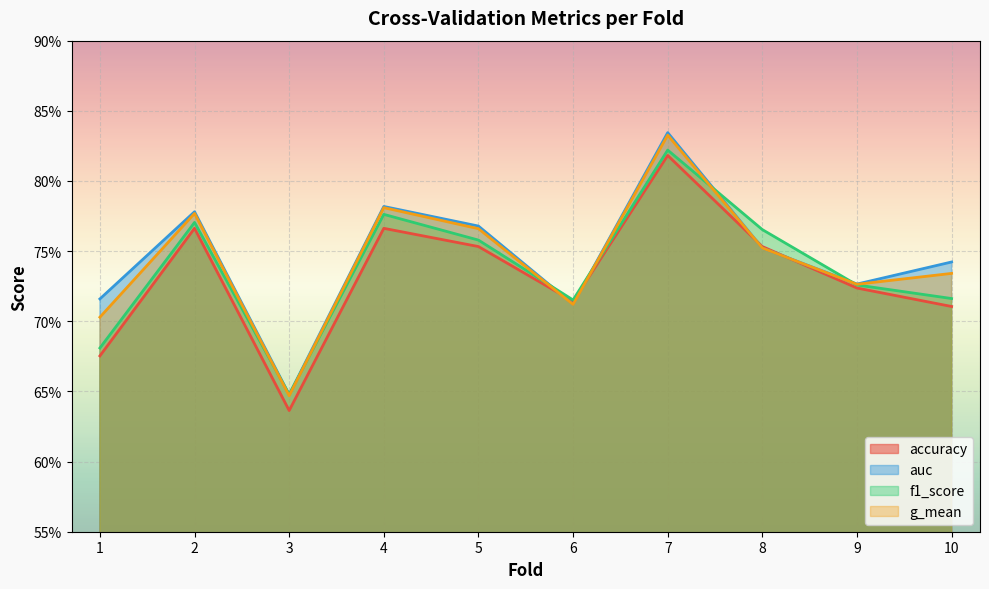

Reading left to right, extract all data points from this chart.

accuracy: 1=0.7	2=0.8	3=0.6	4=0.8	5=0.8	6=0.7	7=0.8	8=0.8	9=0.7	10=0.7
auc: 1=0.7	2=0.8	3=0.6	4=0.8	5=0.8	6=0.7	7=0.8	8=0.8	9=0.7	10=0.7
f1_score: 1=0.7	2=0.8	3=0.6	4=0.8	5=0.8	6=0.7	7=0.8	8=0.8	9=0.7	10=0.7
g_mean: 1=0.7	2=0.8	3=0.6	4=0.8	5=0.8	6=0.7	7=0.8	8=0.8	9=0.7	10=0.7